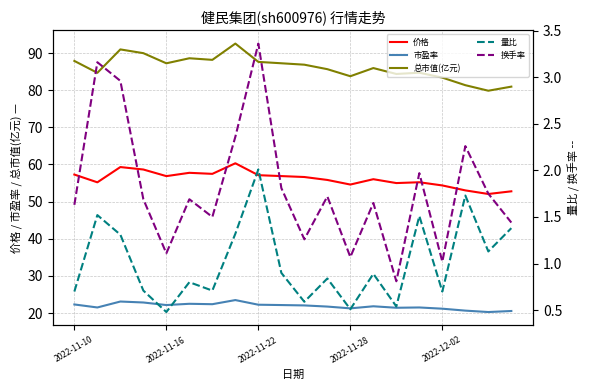

What is the maximum value for 价格?

60.3